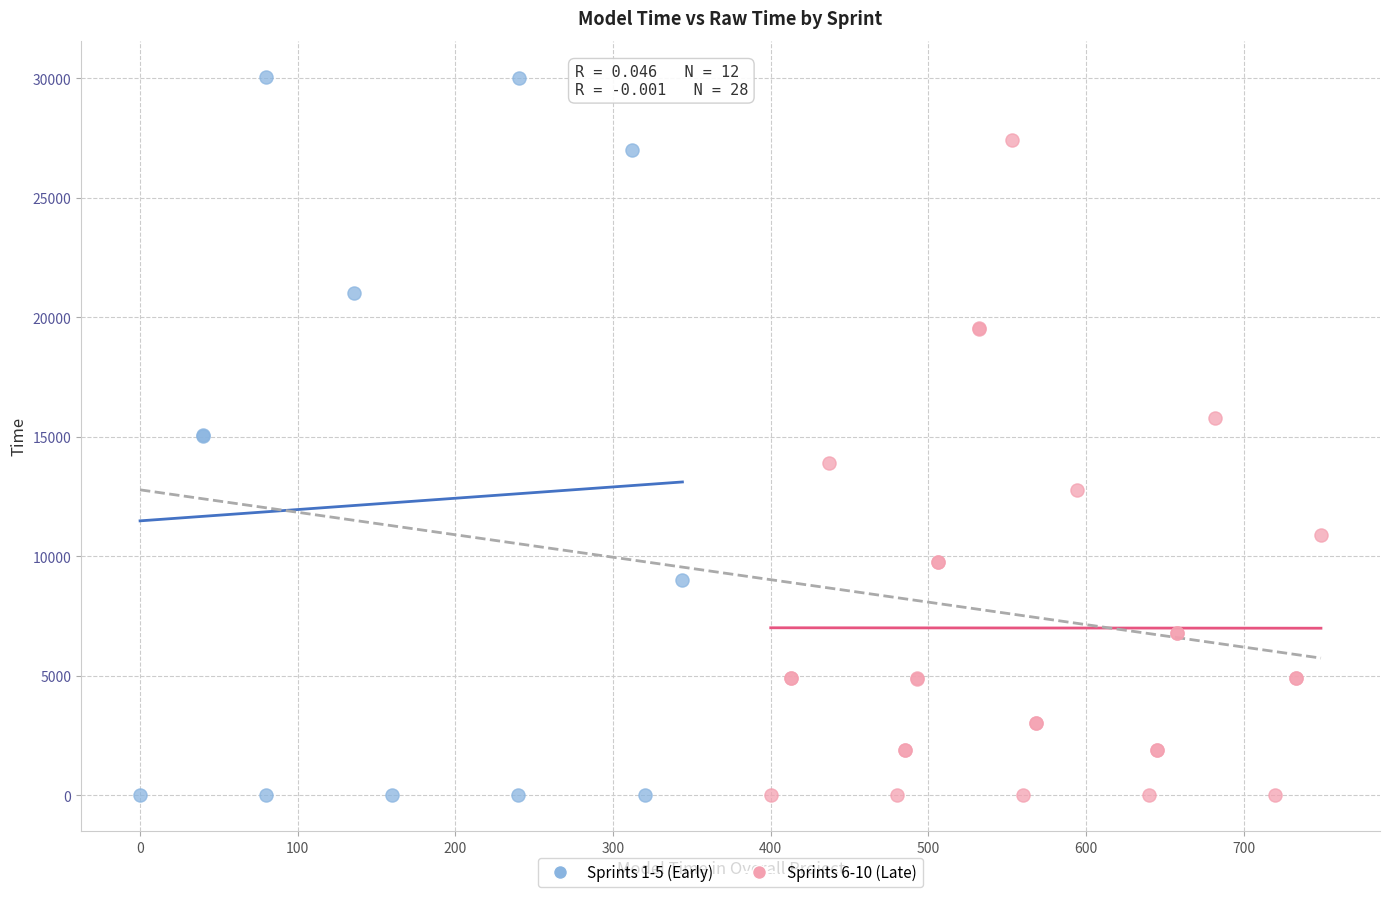

Which series contains the highest Y value?

Sprints 1-5 (Early)